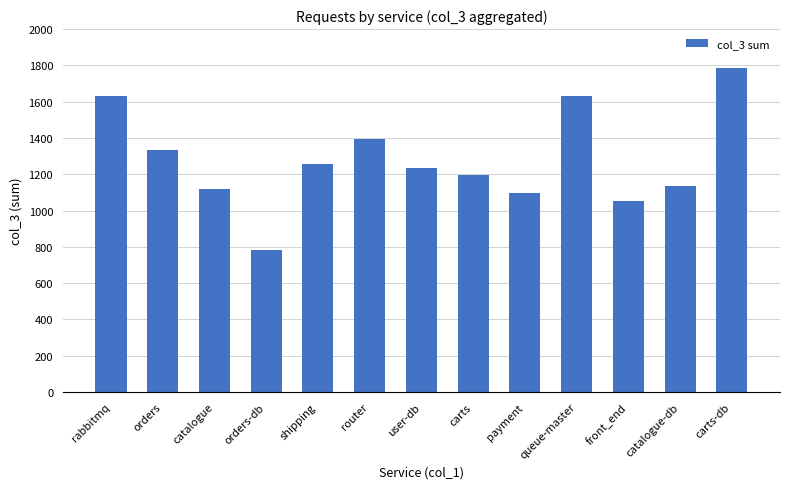

What is the ratio of the value at orders to the value at payment?

1.2